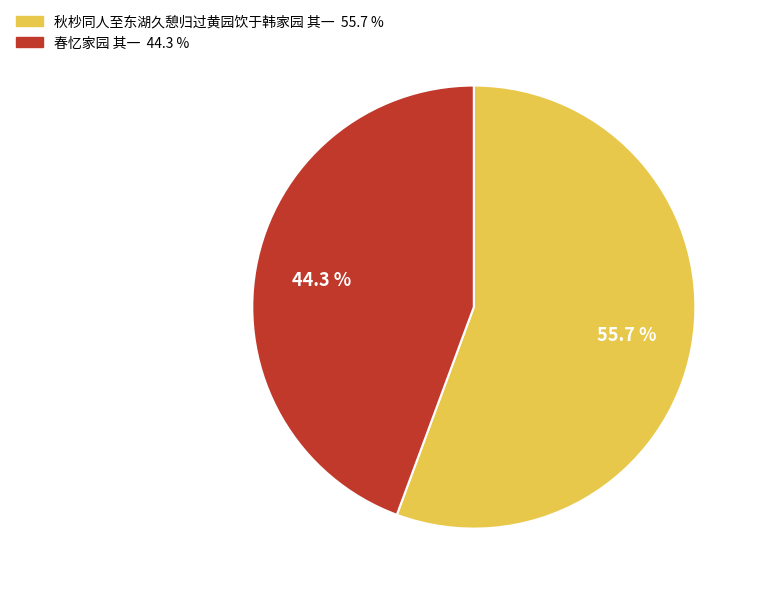

Is there a majority slice in this chart?

Yes